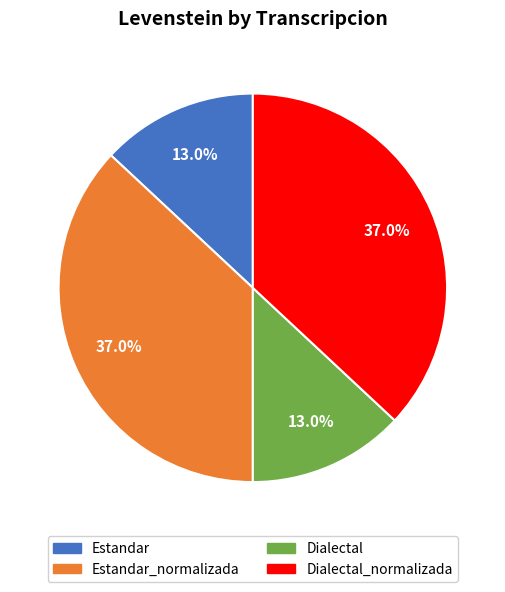

True or false: Estandar accounts for 13% of the total.

True